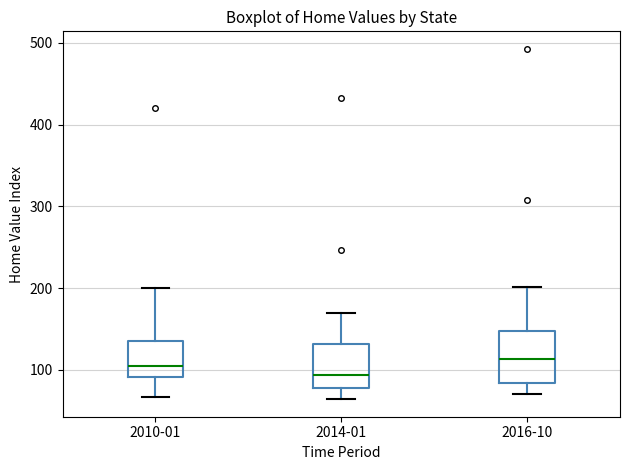

Which box is the tallest, from its lower edge to its upper edge?

2016-10